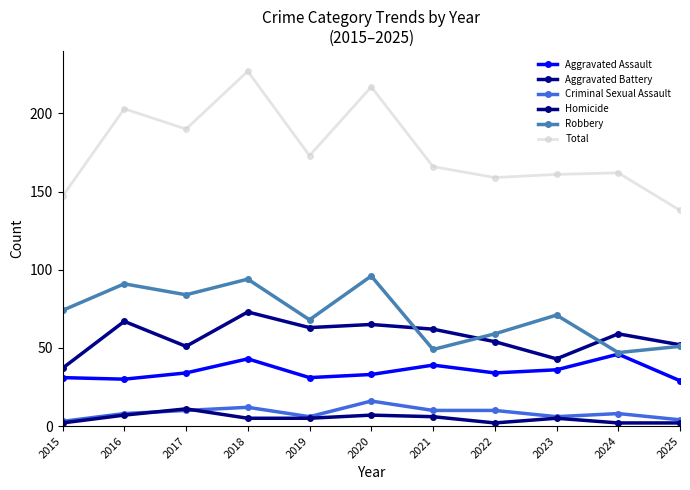

Does the chart display data point markers on the line(s)?

Yes